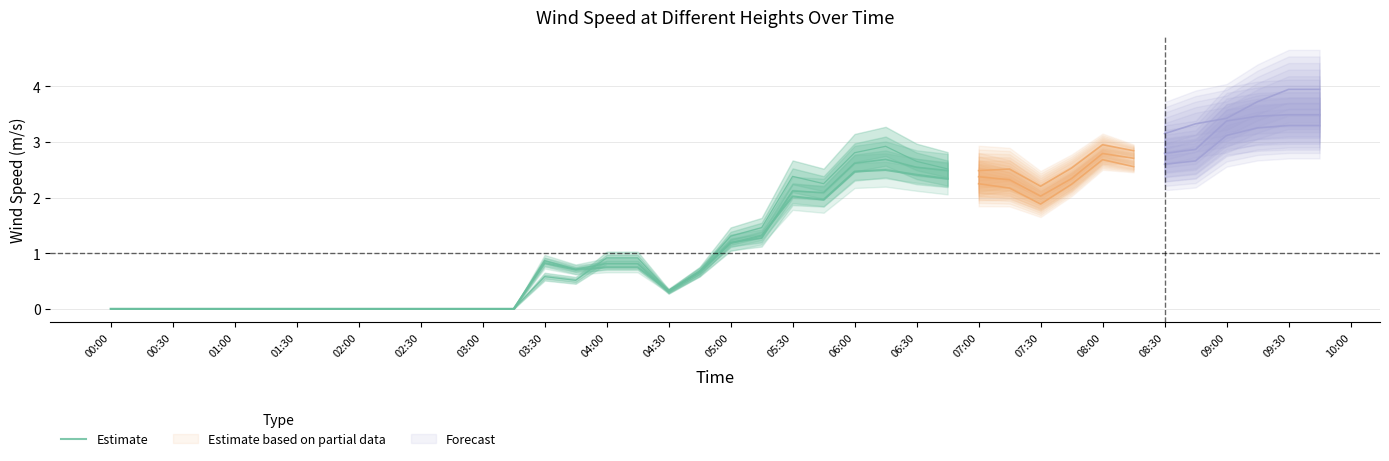

How many interior local peaks (higher than both neighbors) does the data have?

3